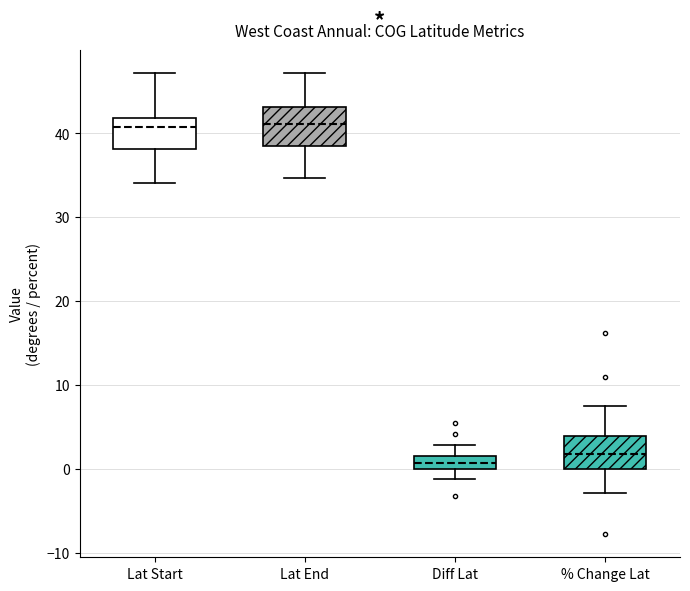

Reading left to right, transcribe this box plot: for each box, give where its median line is, the range the box spans, and where its two whiskers end, as read against the y-axis. The values are not printed on the chart, so give them approximately, as read against the axis.

Lat Start: median 41, box 38 to 42, whiskers 34 to 47
Lat End: median 41, box 39 to 43, whiskers 35 to 47
Diff Lat: median 1, box 0 to 2, whiskers -1 to 3
% Change Lat: median 2, box 0 to 4, whiskers -3 to 7